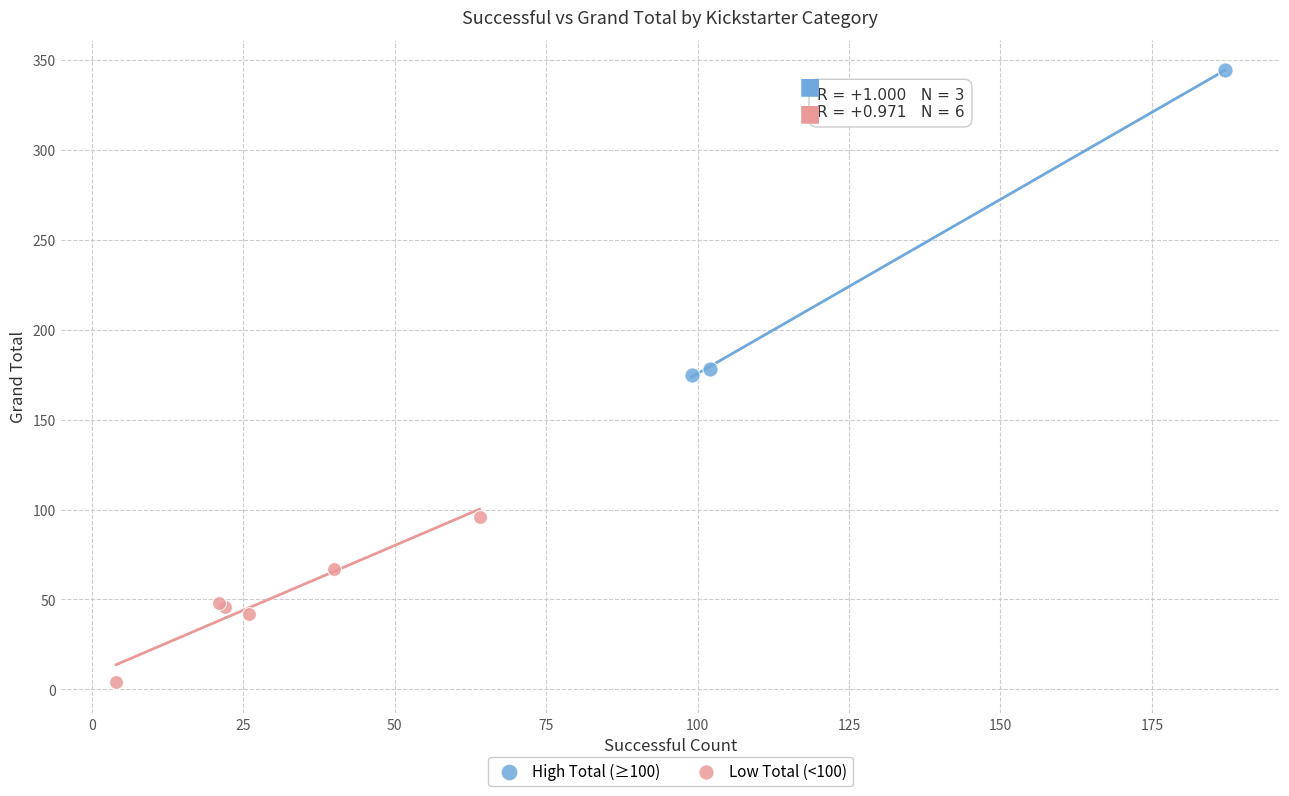

Which series has the widest spread of Y values?

High Total (≥100)